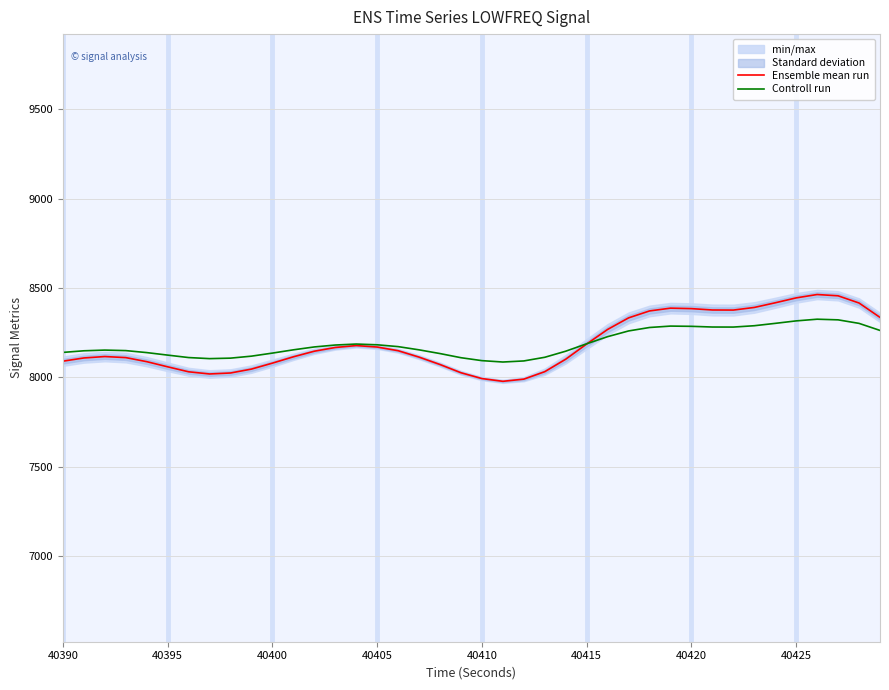

True or false: Ensemble mean run has a value of 8187.1 at 40415.

True